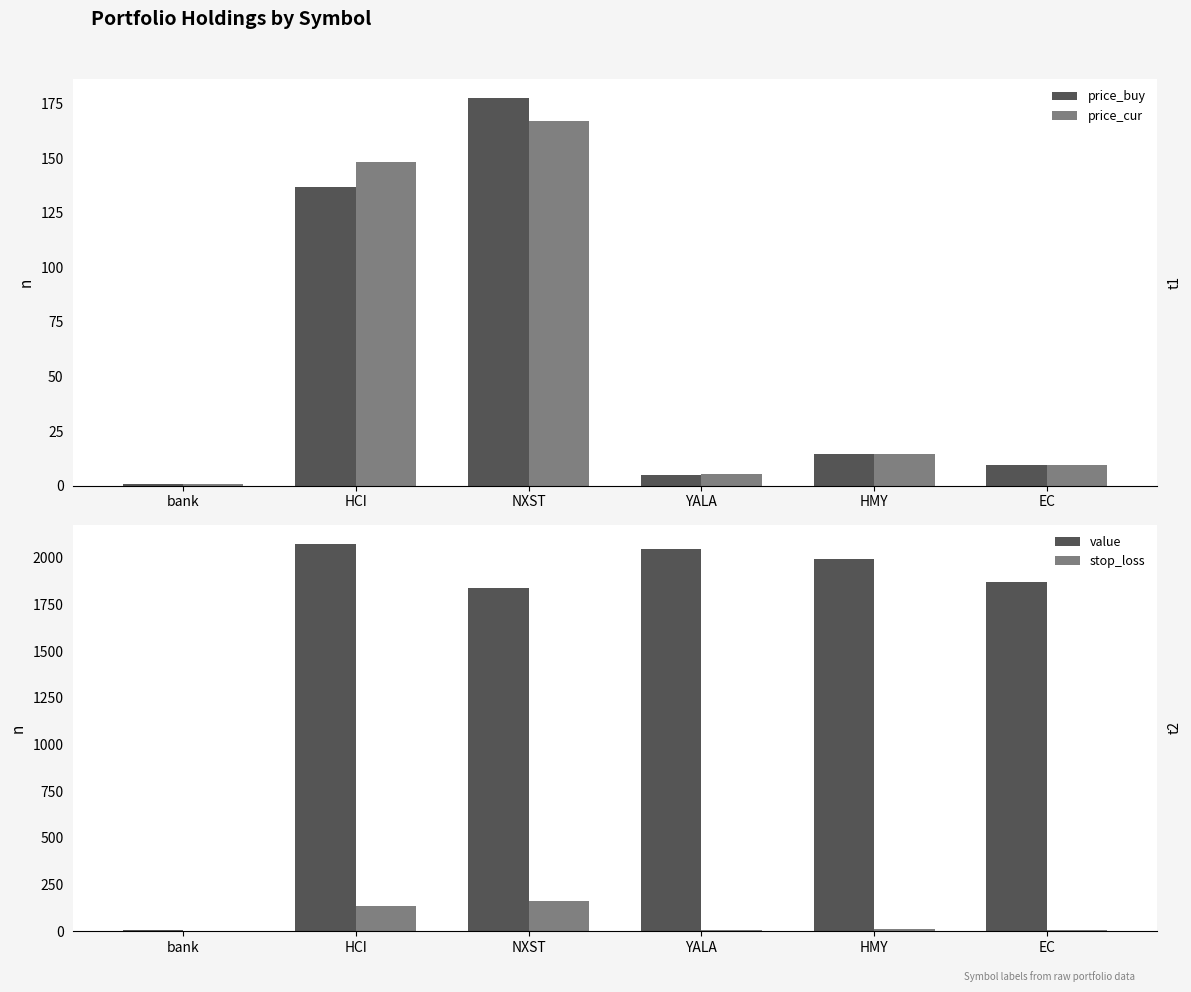

Is it true that value equals 12.9 at bank?

False